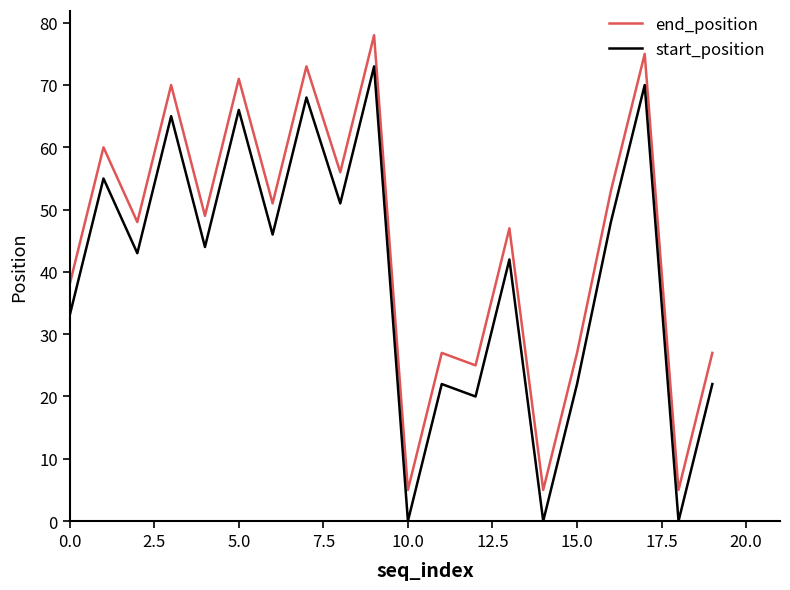

True or false: start_position and end_position intersect in this chart.

False